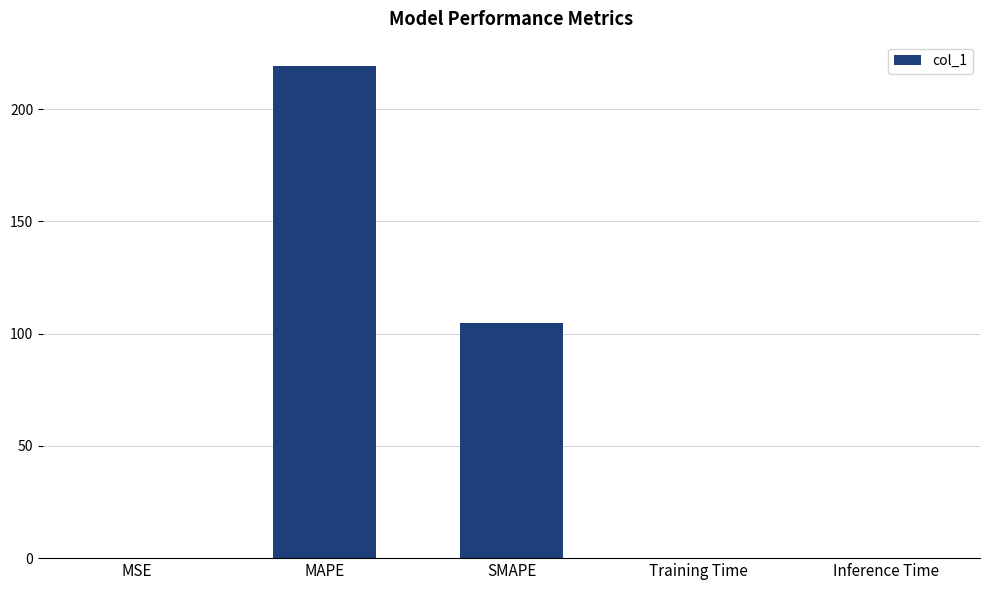

What is the sum of all values?

323.8